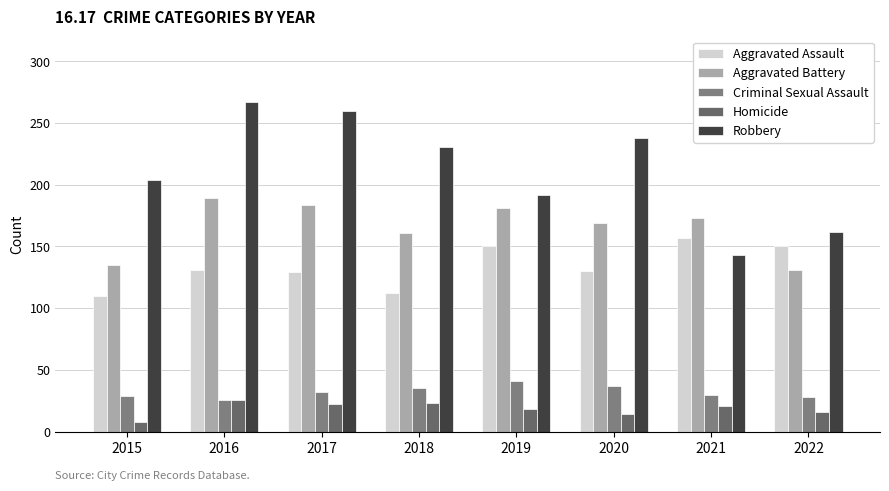

At 2021, list the series in order from largest to smallest.

Aggravated Battery, Aggravated Assault, Robbery, Criminal Sexual Assault, Homicide